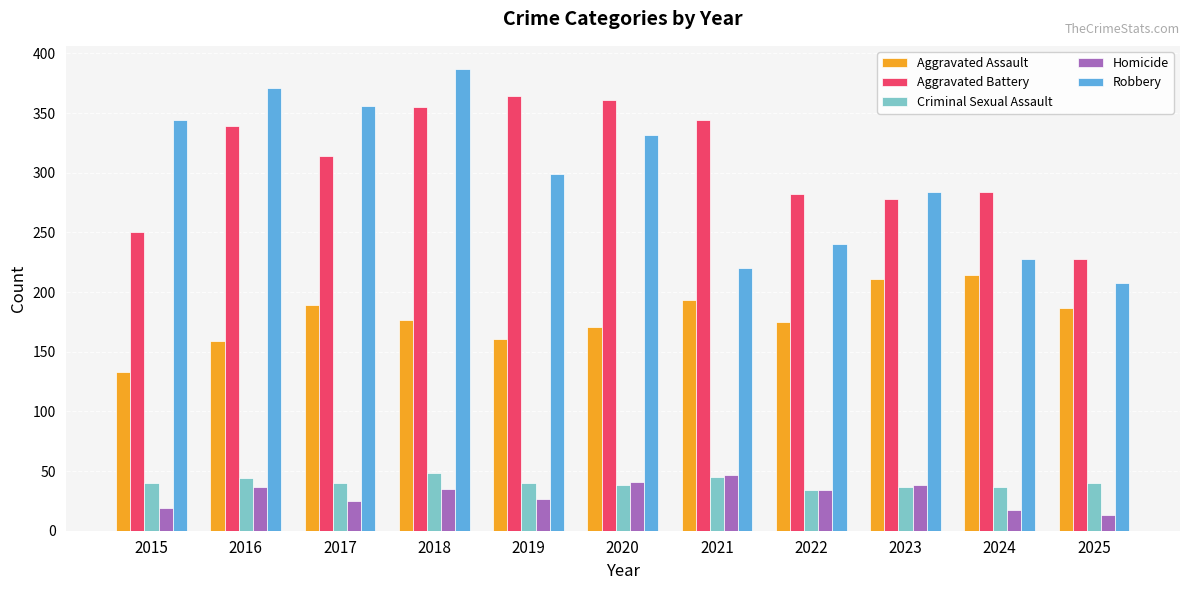

What are all the series names shown in the legend?

Aggravated Assault, Aggravated Battery, Criminal Sexual Assault, Homicide, Robbery